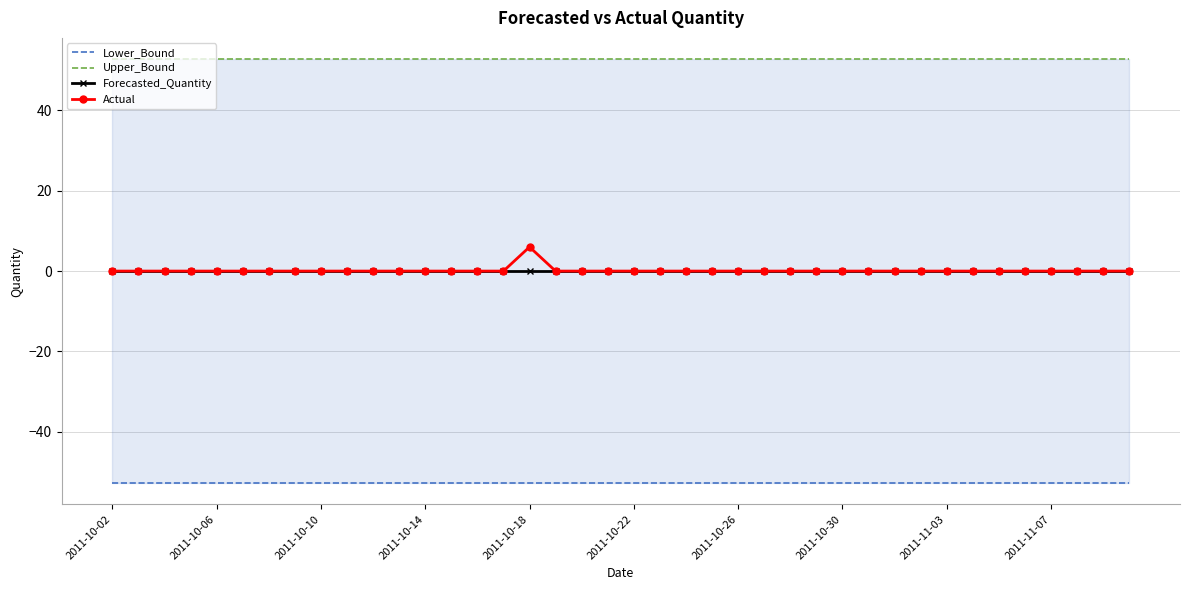

True or false: Upper_Bound and Forecasted_Quantity cross at least once.

False